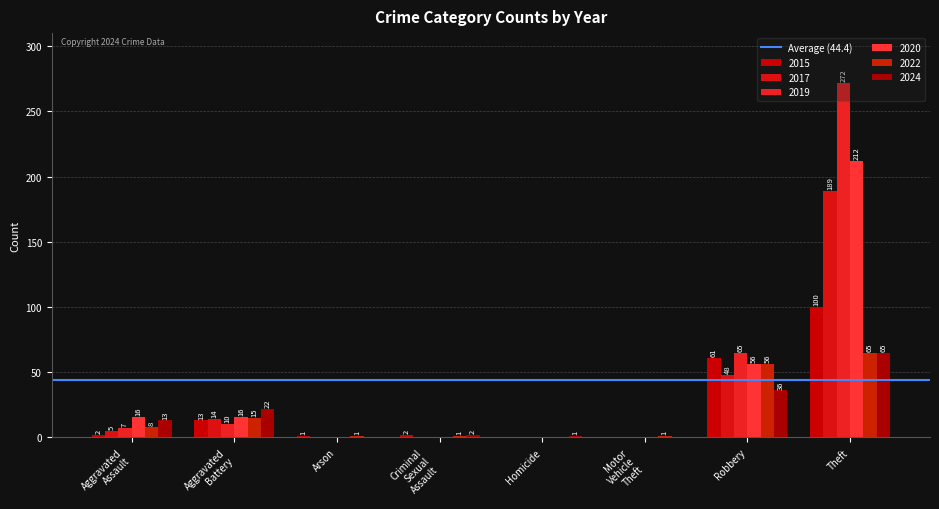

How many groups of bars are there?

8